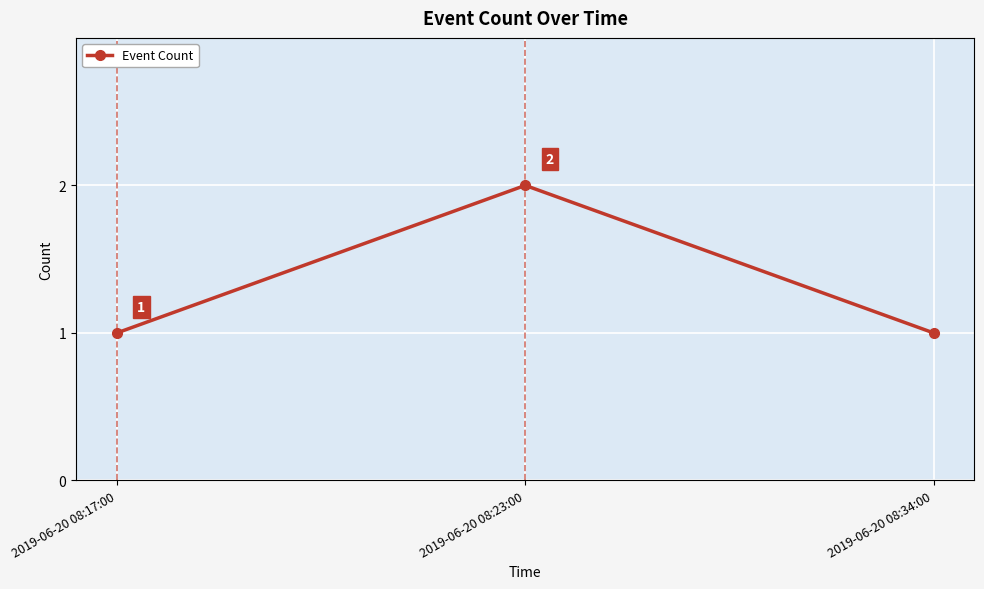

What is the label of the 2nd point from the left?

2019-06-20 08:23:00